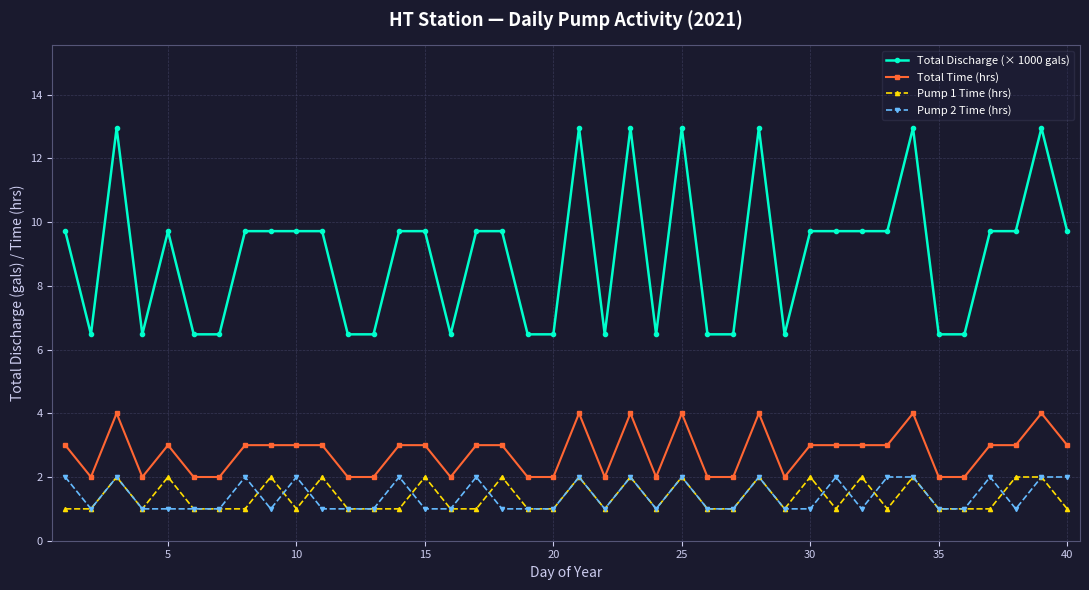

True or false: Pump 1 Time (hrs) and Total Discharge (× 1000 gals) cross at least once.

False